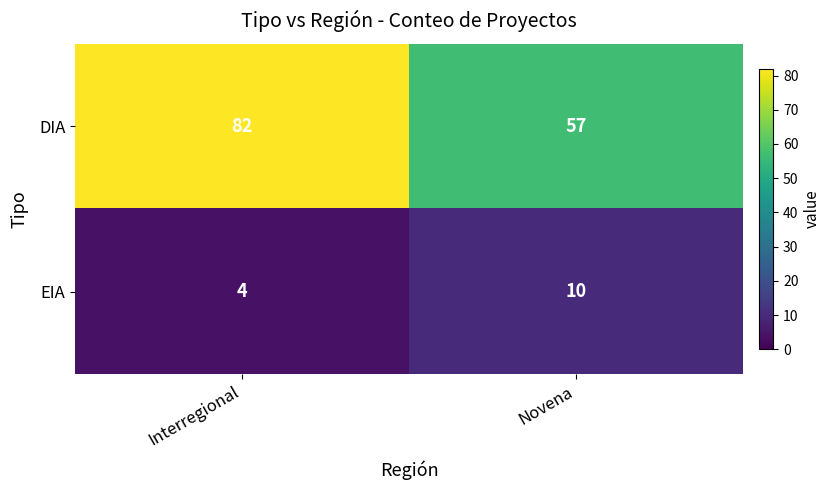

At which label is DIA closest to 69?

Novena